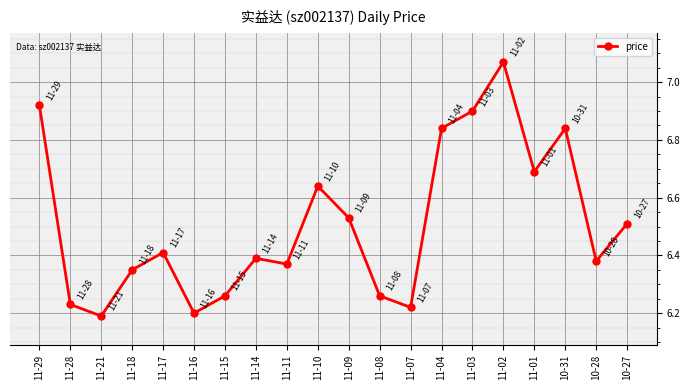

What is the label of the 17th point from the right?

11-18